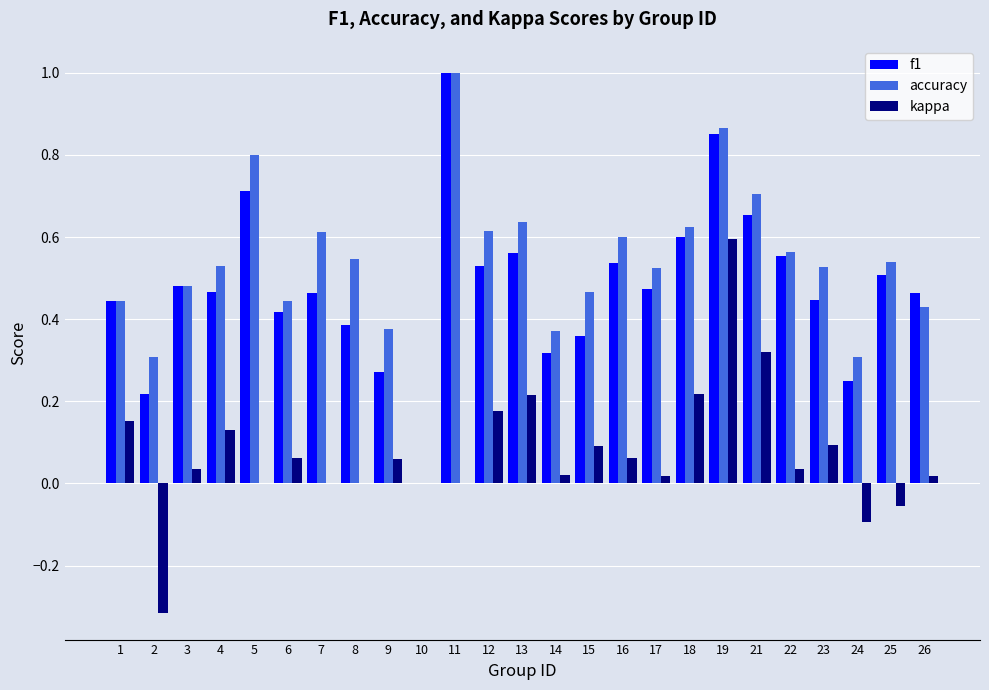

The value of accuracy at 3 is 0.3. True or false?

False